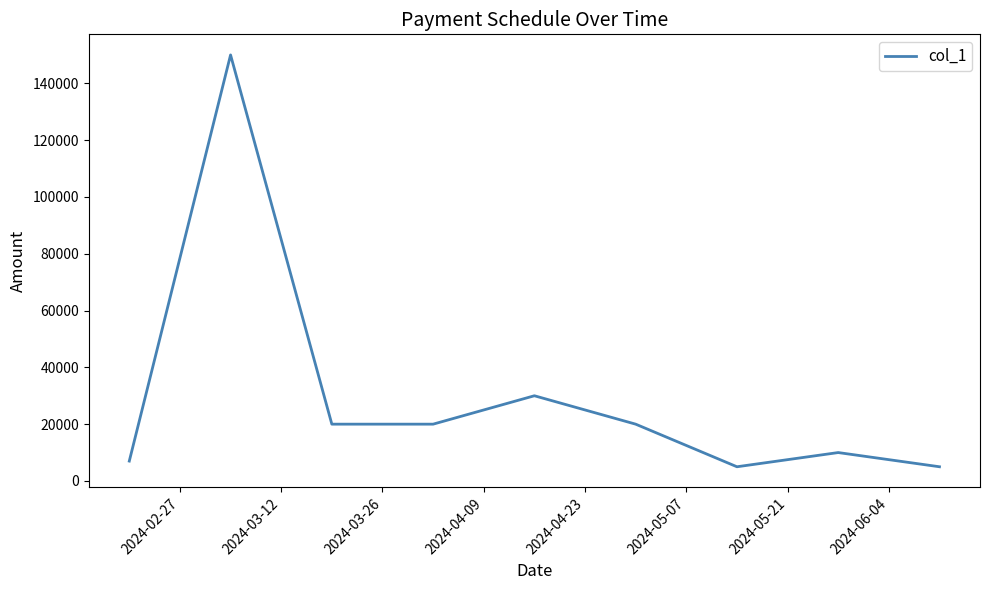

Count the number of data series in this chart.

1